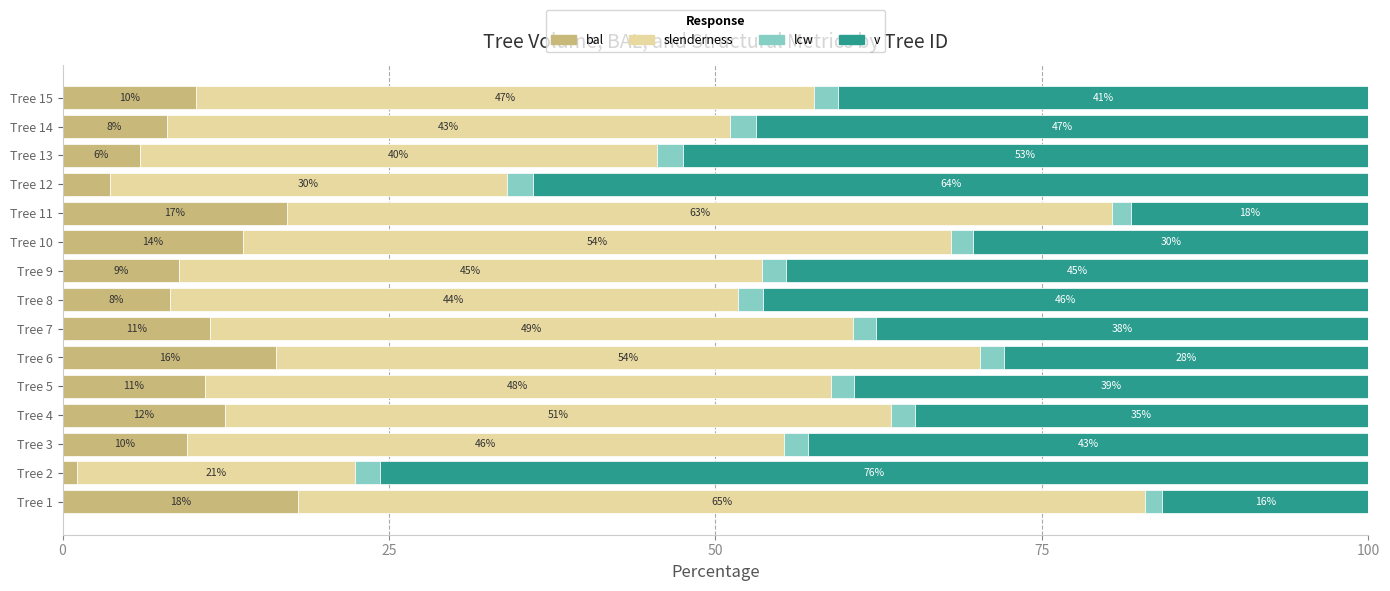

What are all the series names shown in the legend?

bal, slenderness, lcw, v